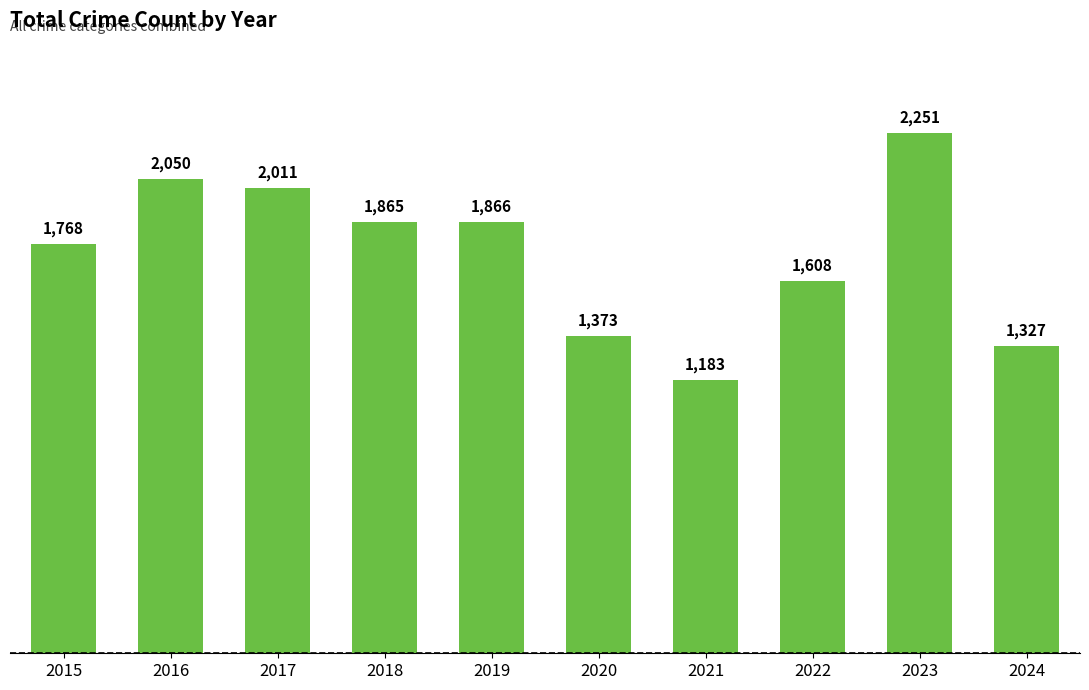

What is the smallest value displayed?

1183